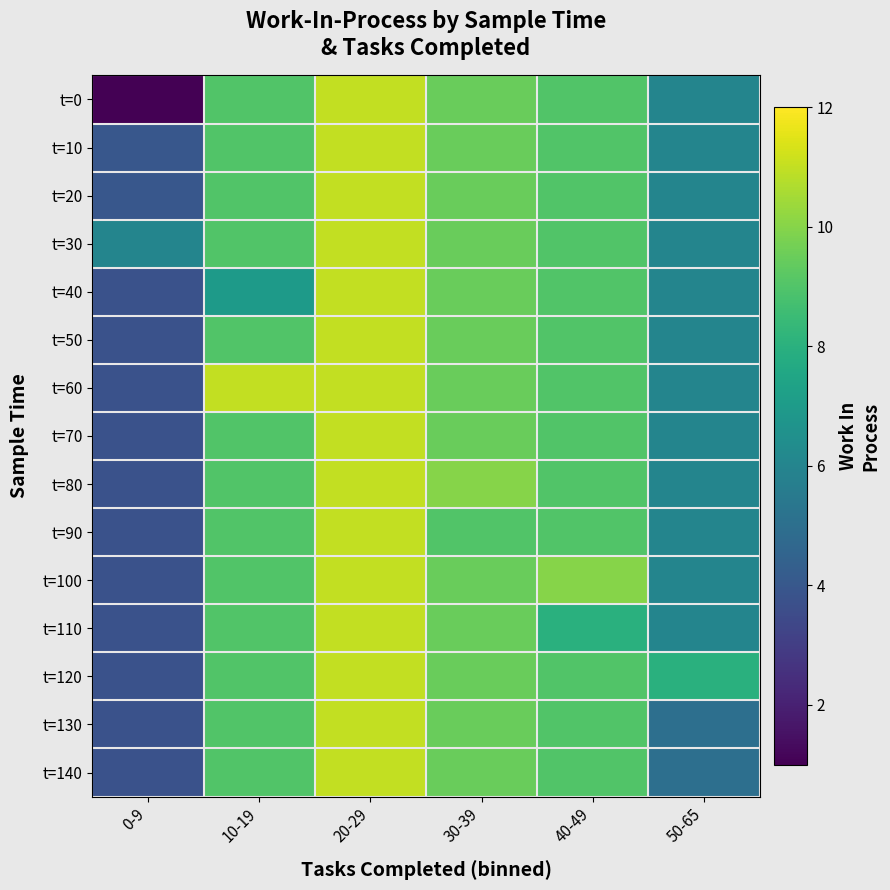

Rank the series at 30-39 from highest to lowest value.

t=80, t=0, t=10, t=20, t=30, t=40, t=50, t=60, t=70, t=100, t=110, t=120, t=130, t=140, t=90